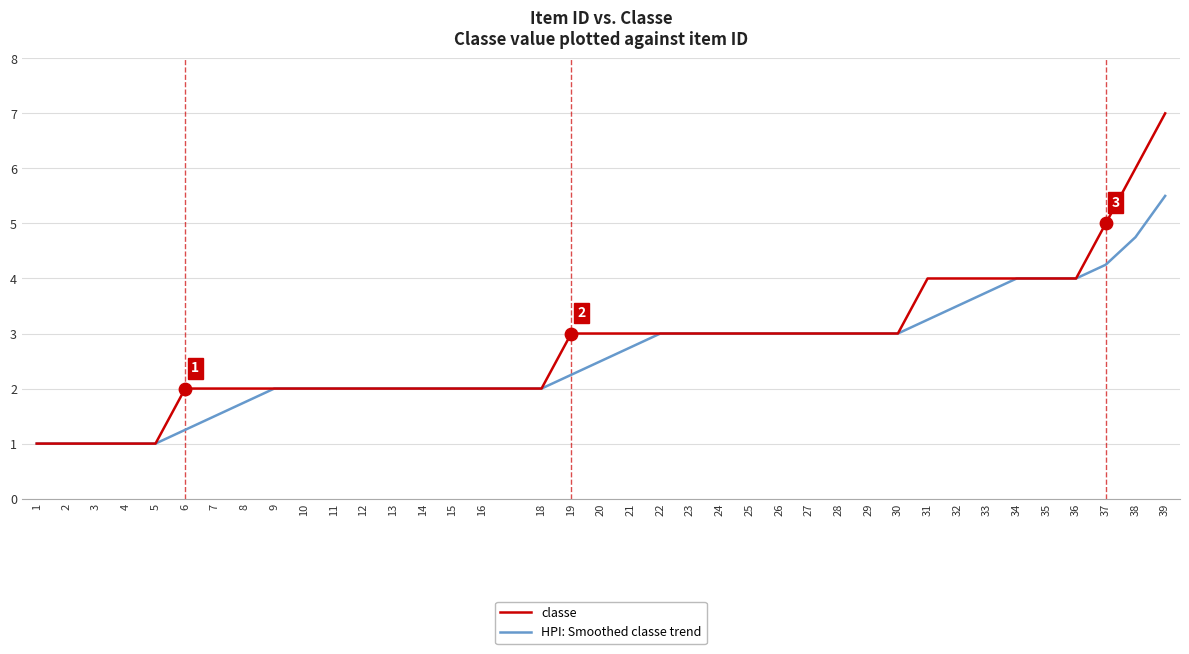

What is the total value across all series at 3?

2.0